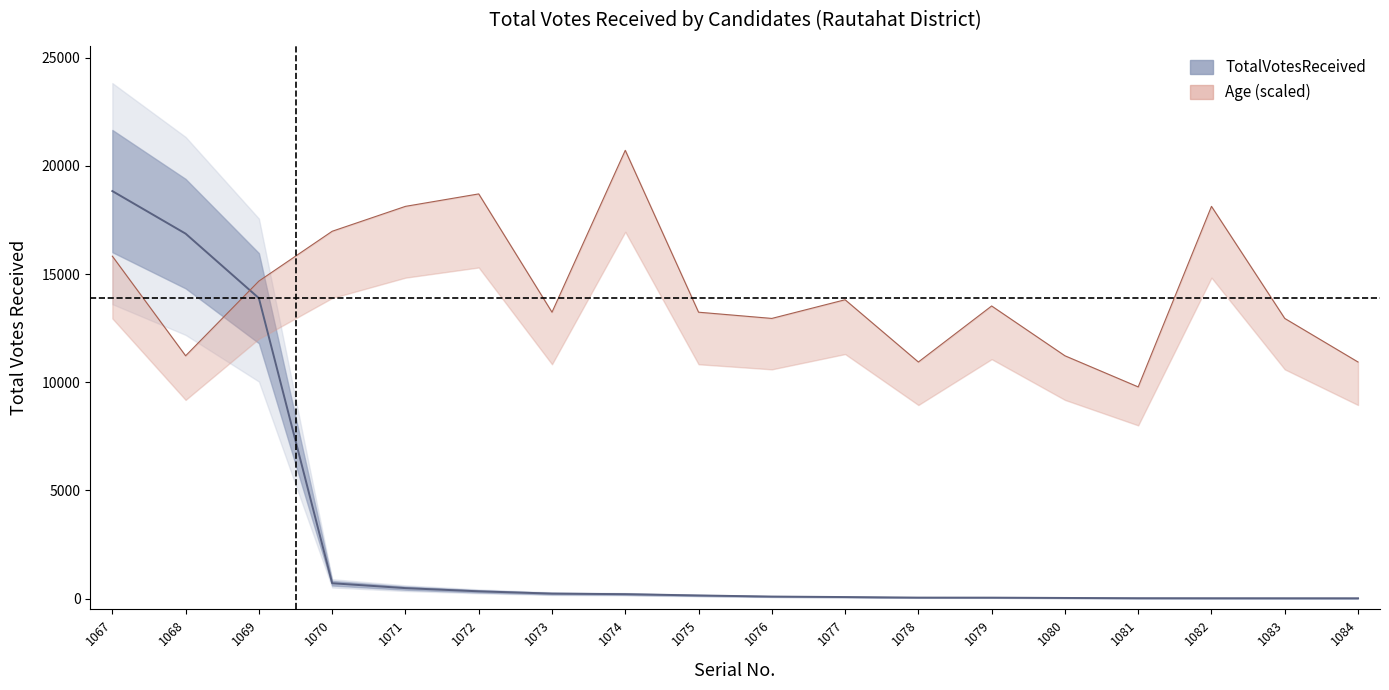

List the series in order of their overall mean, lowest first.

TotalVotesReceived, Age